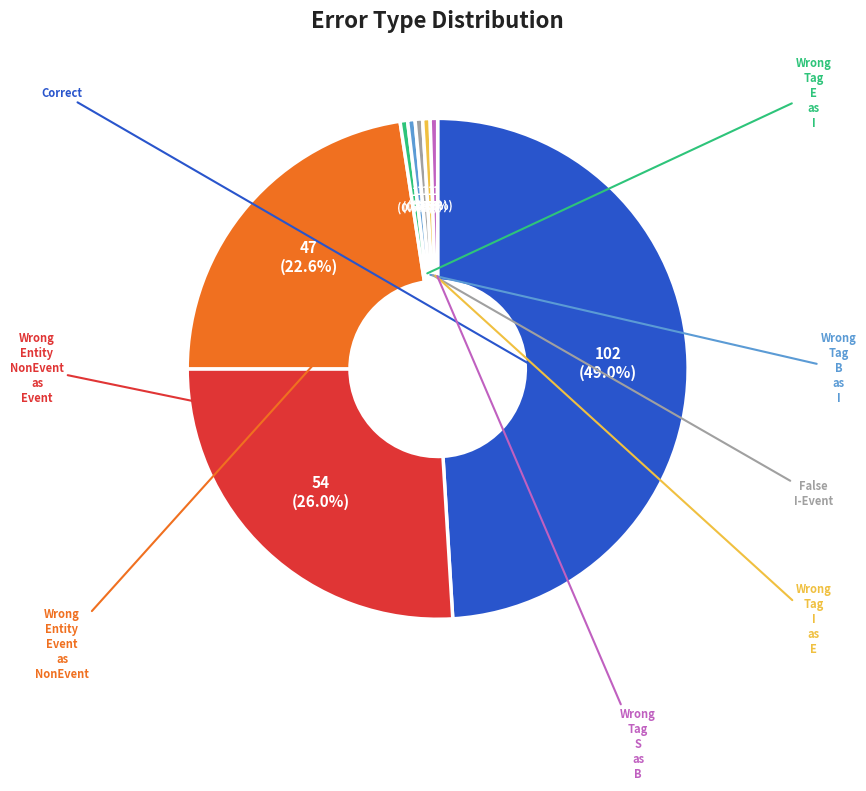

Is there a majority slice in this chart?

No